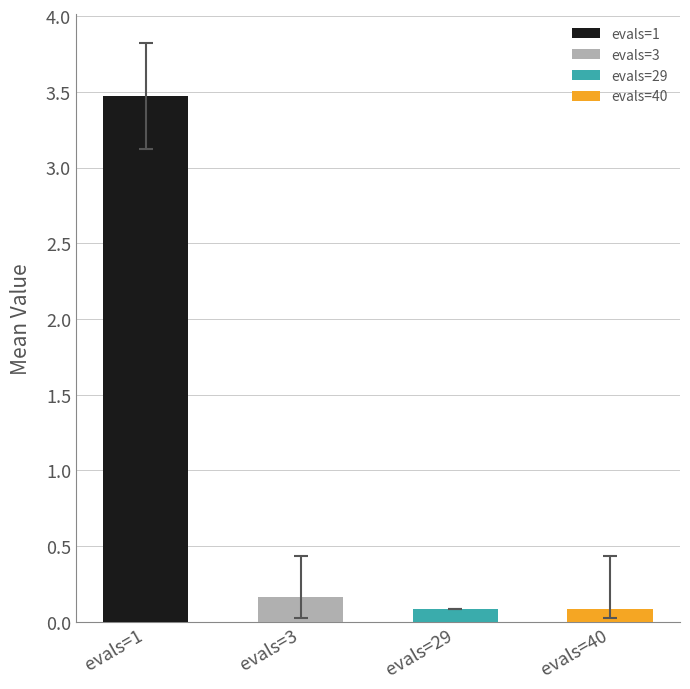

Is it true that mean equals 0.1 at evals=40?

False